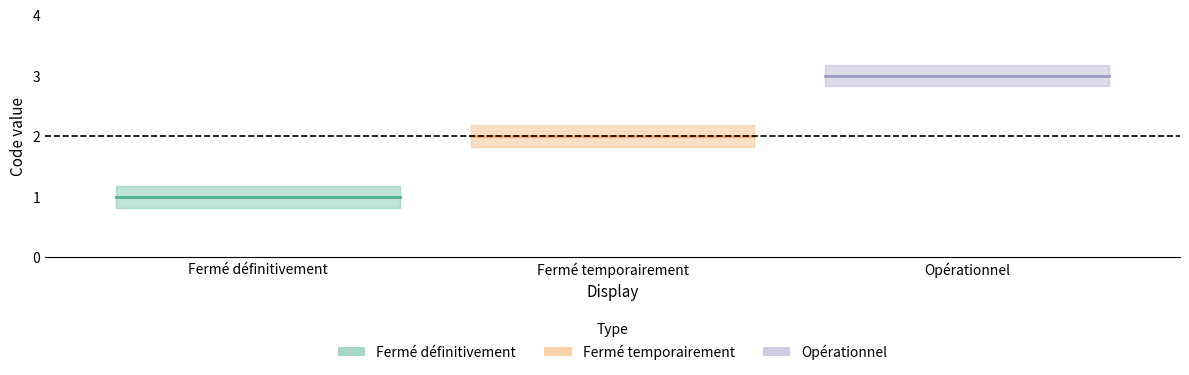

How many data points are above 2?

1